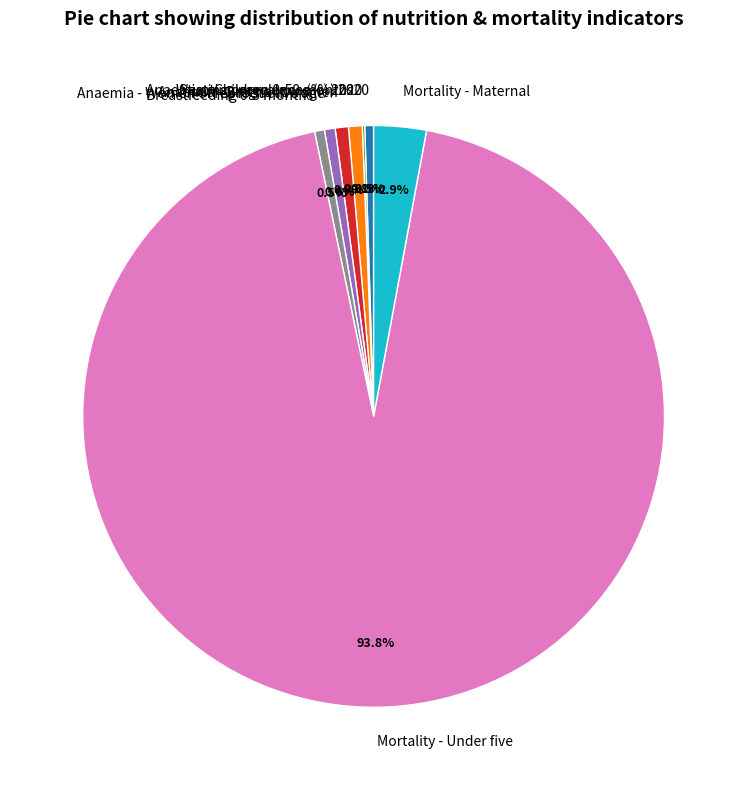

Which slice is the largest?

Mortality - Under five